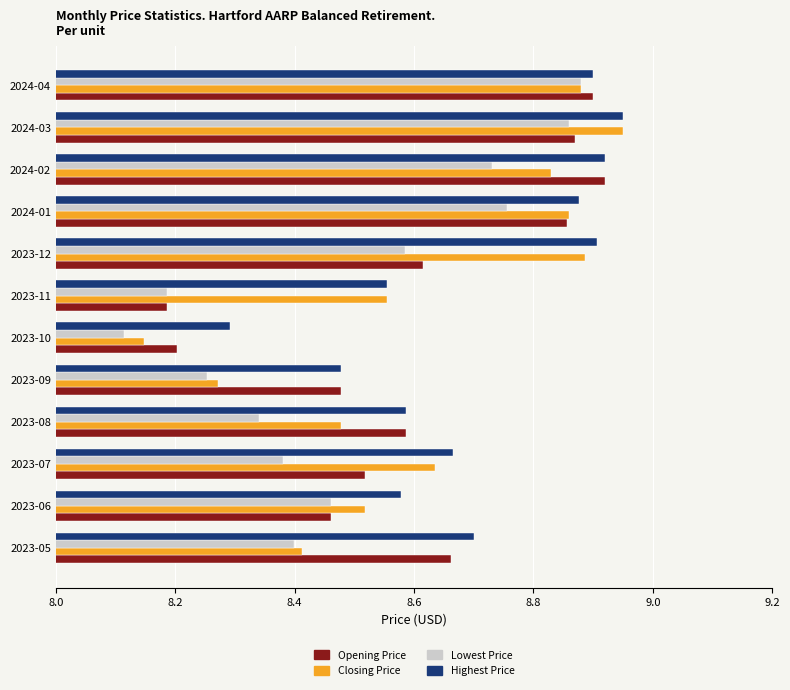

At which label does Lowest Price reach its minimum?

2023-10